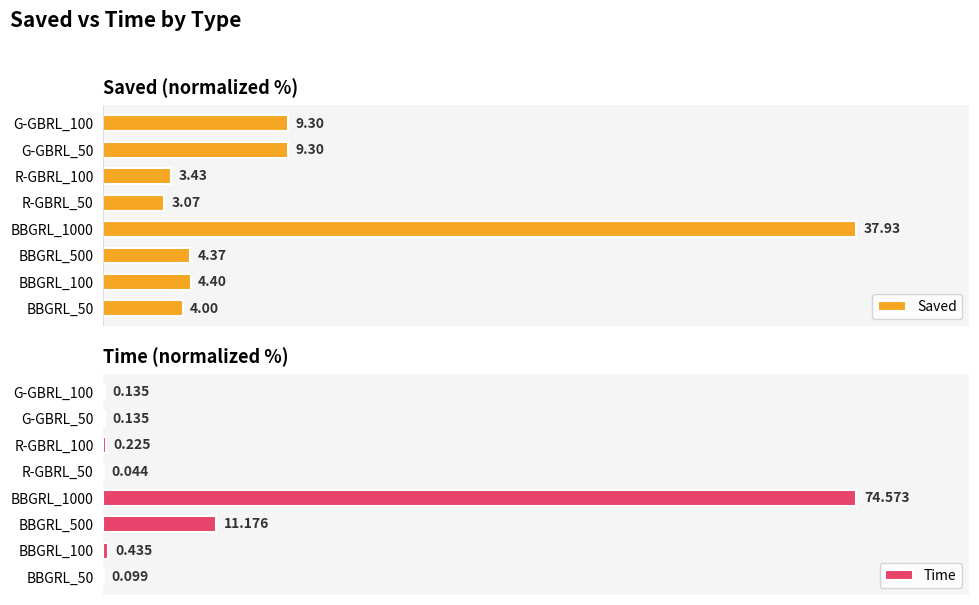

Between R-GBRL_50 and G-GBRL_50, which series saw the biggest shift?

Saved